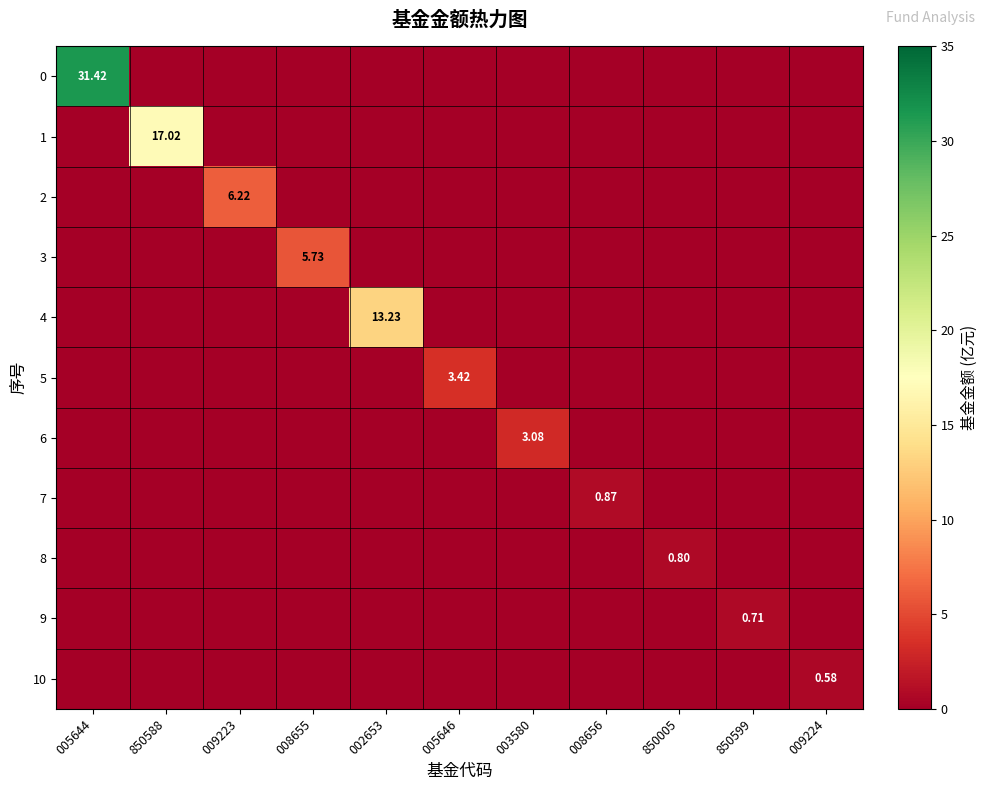

At which category is the sum across all series the highest?

005644